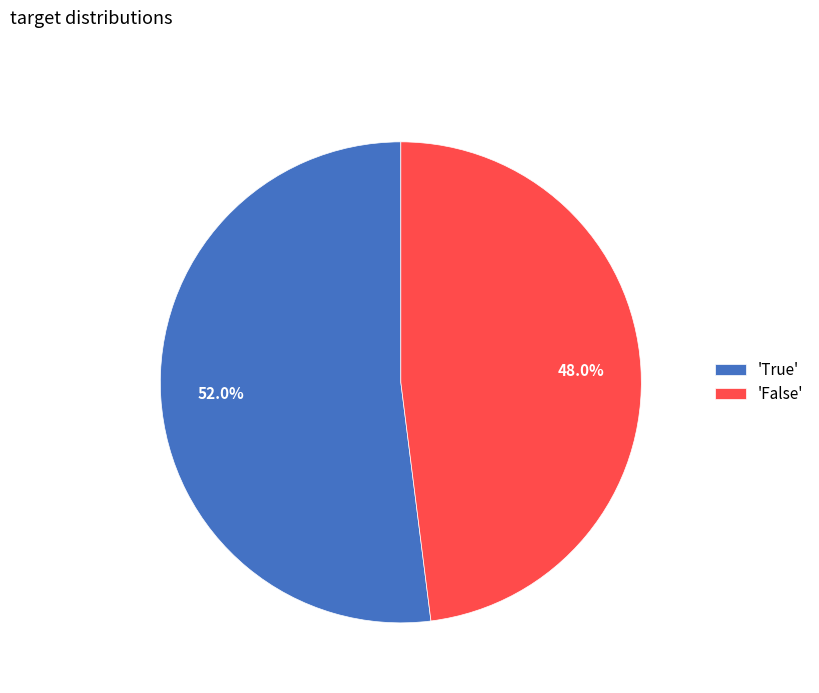

Count the number of slices in the pie.

2